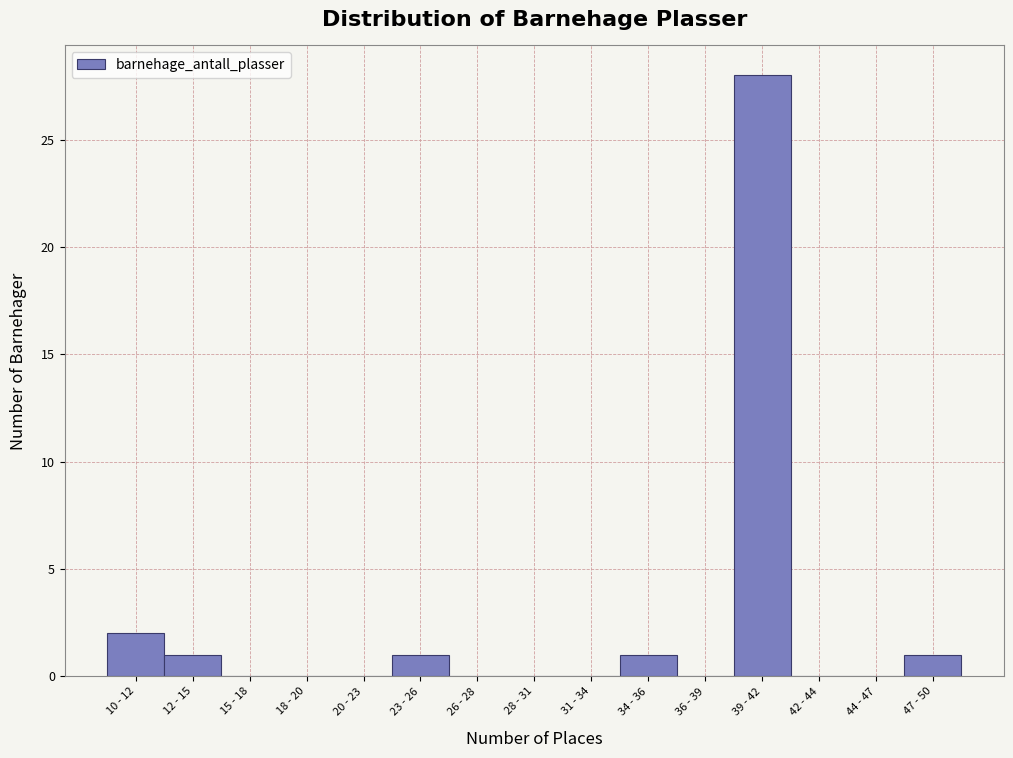

Reading left to right, transcribe all the data shown in this chart.

10 - 12=2	12 - 15=1	15 - 18=0	18 - 20=0	20 - 23=0	23 - 26=1	26 - 28=0	28 - 31=0	31 - 34=0	34 - 36=1	36 - 39=0	39 - 42=28	42 - 44=0	44 - 47=0	47 - 50=1